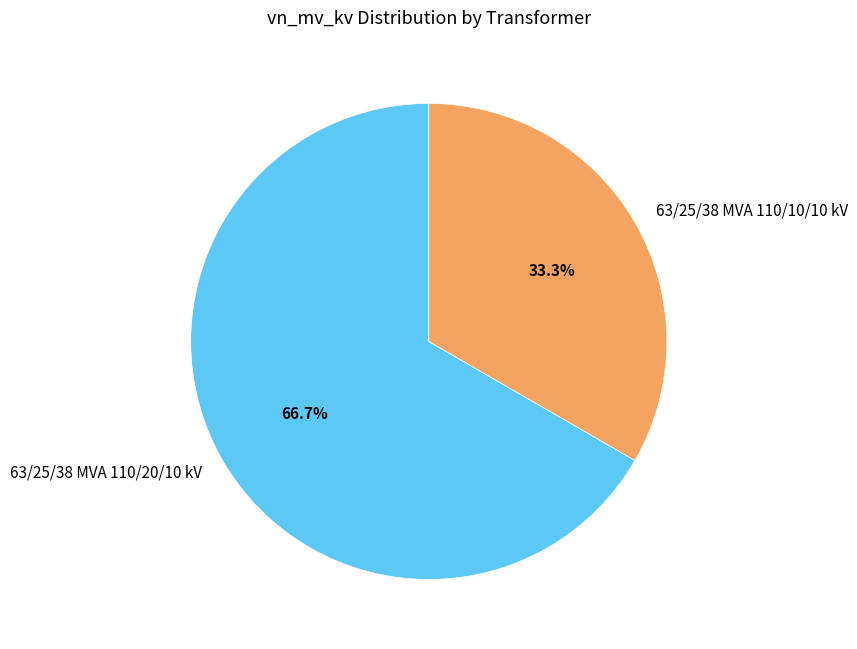

Rank the categories by value from highest to lowest.

63/25/38 MVA 110/20/10 kV, 63/25/38 MVA 110/10/10 kV